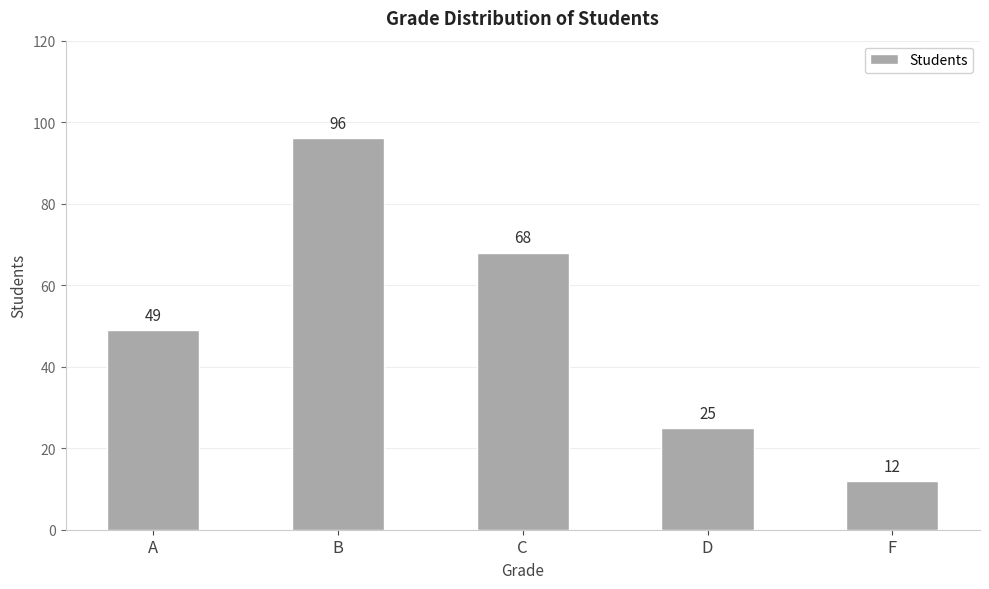

The chart shows a value of 68 at C. True or false?

True